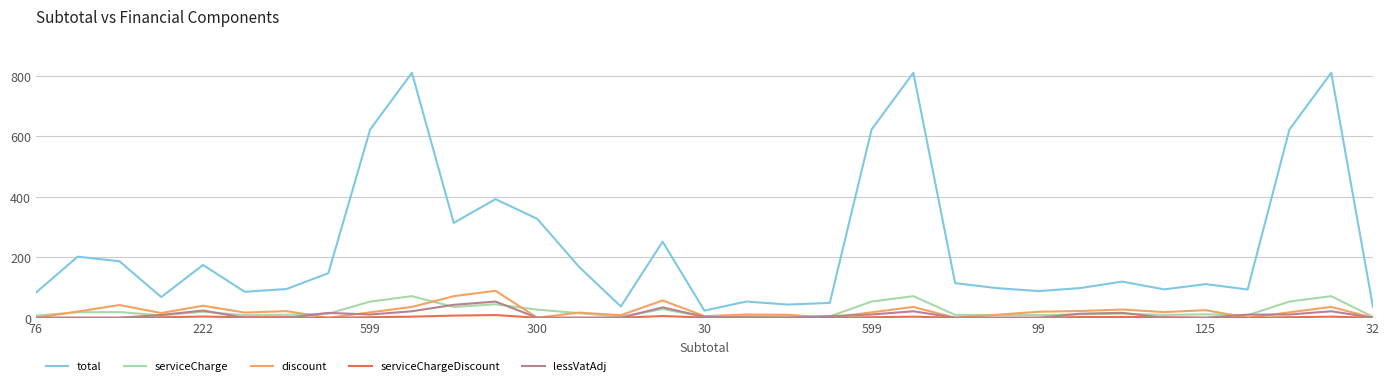

Which series has the largest total across all categories?

total